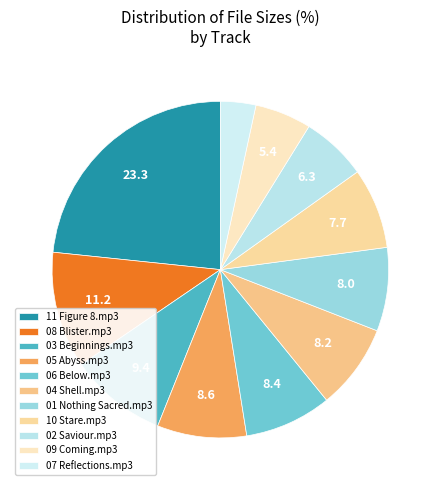

What is the largest slice in the pie chart?

11 Figure 8.mp3